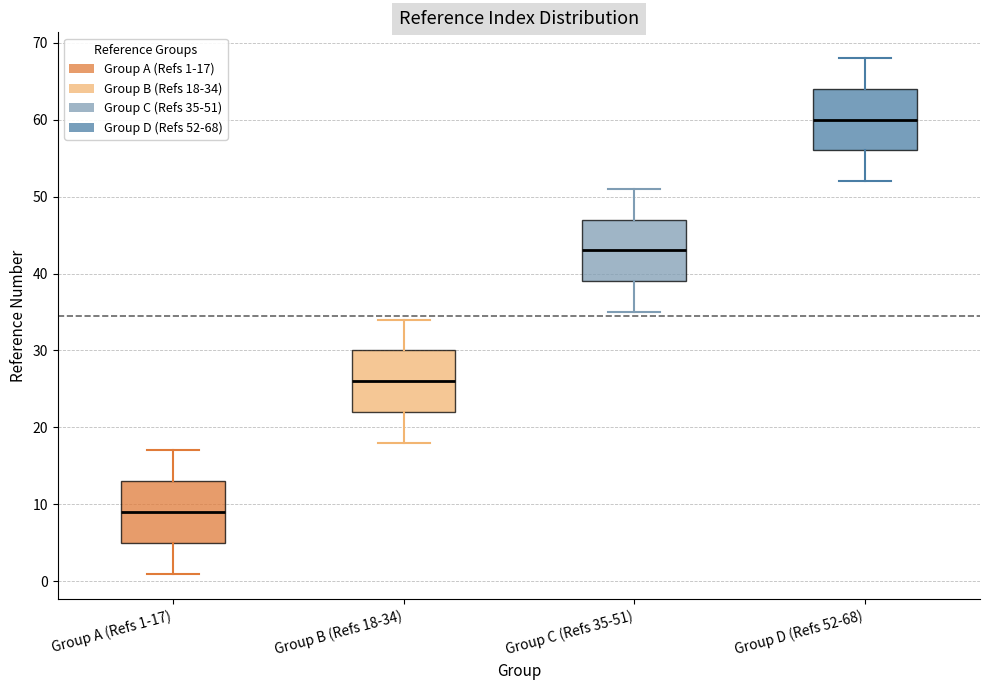

Where does the lower whisker of the box for Group A (Refs 1-17) end on the y-axis? The values are not printed on the chart, so give them approximately, as read against the axis.

1